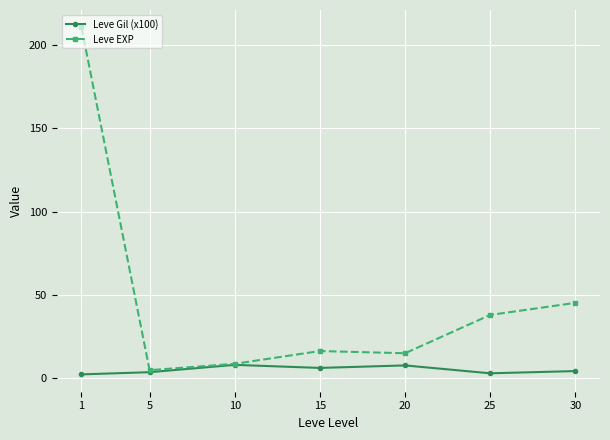

The Leve EXP series shows 16.3 at 15. True or false?

True